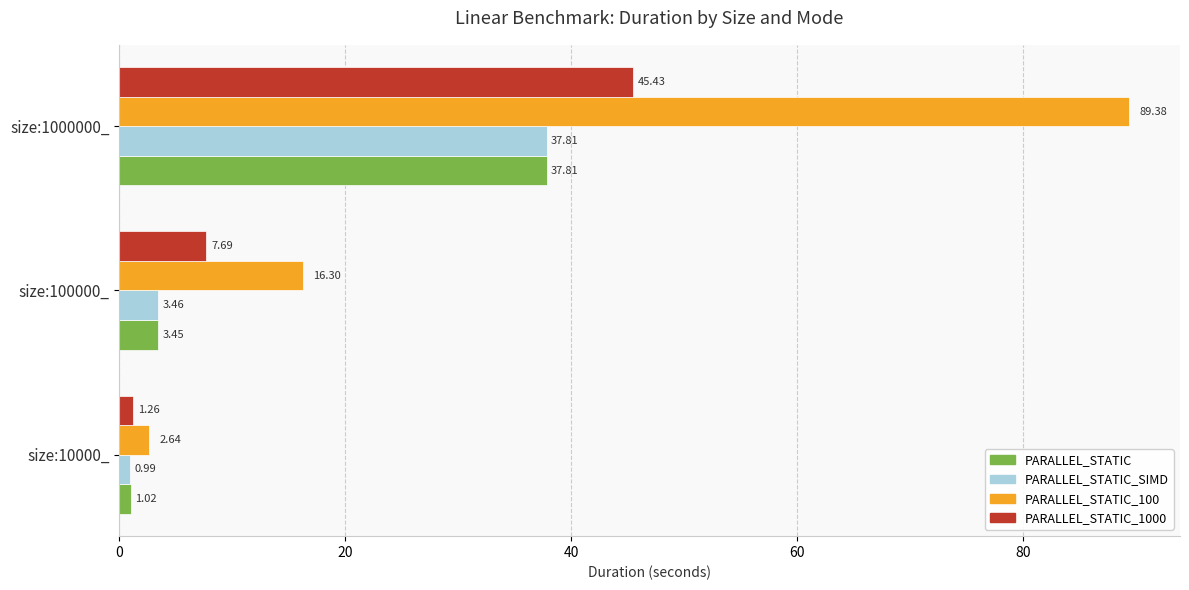

Count the number of categories in the chart.

3